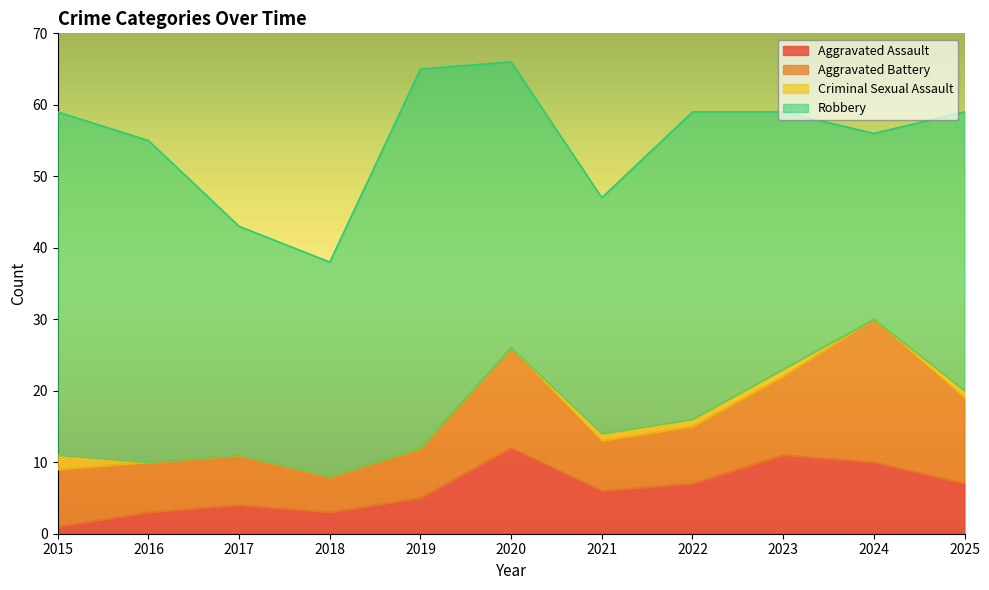

At which label is Aggravated Battery closest to 12?

2025